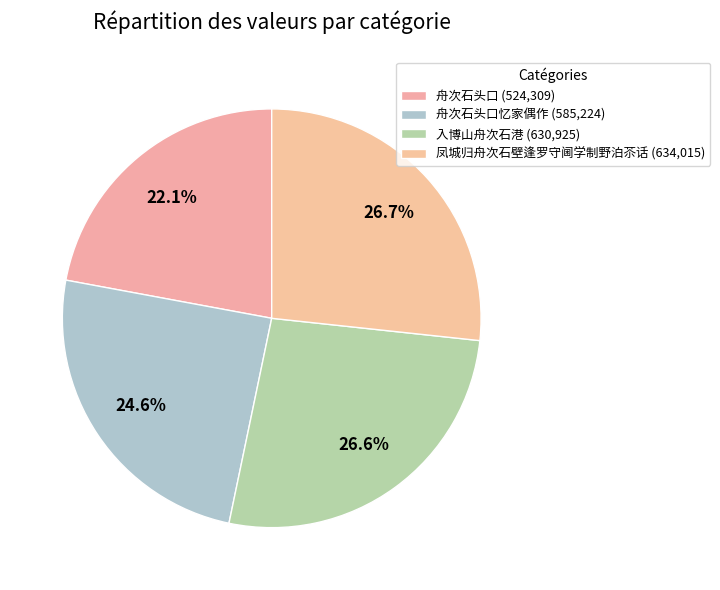

How many segments does this pie chart have?

4